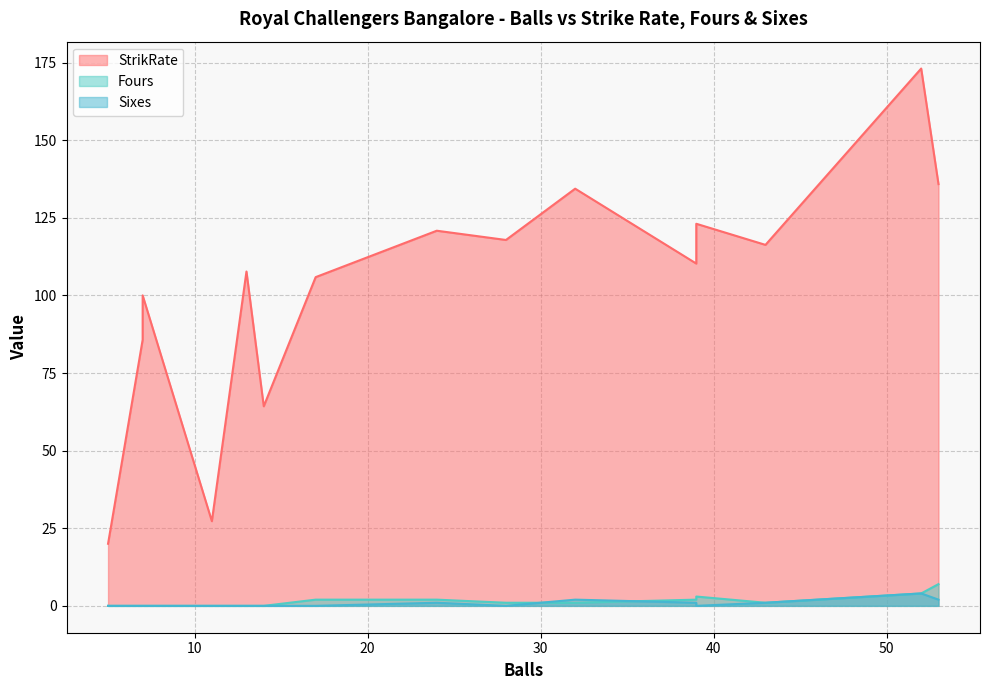

Is the value of StrikRate at 24 greater than the value of Fours at 39?

Yes